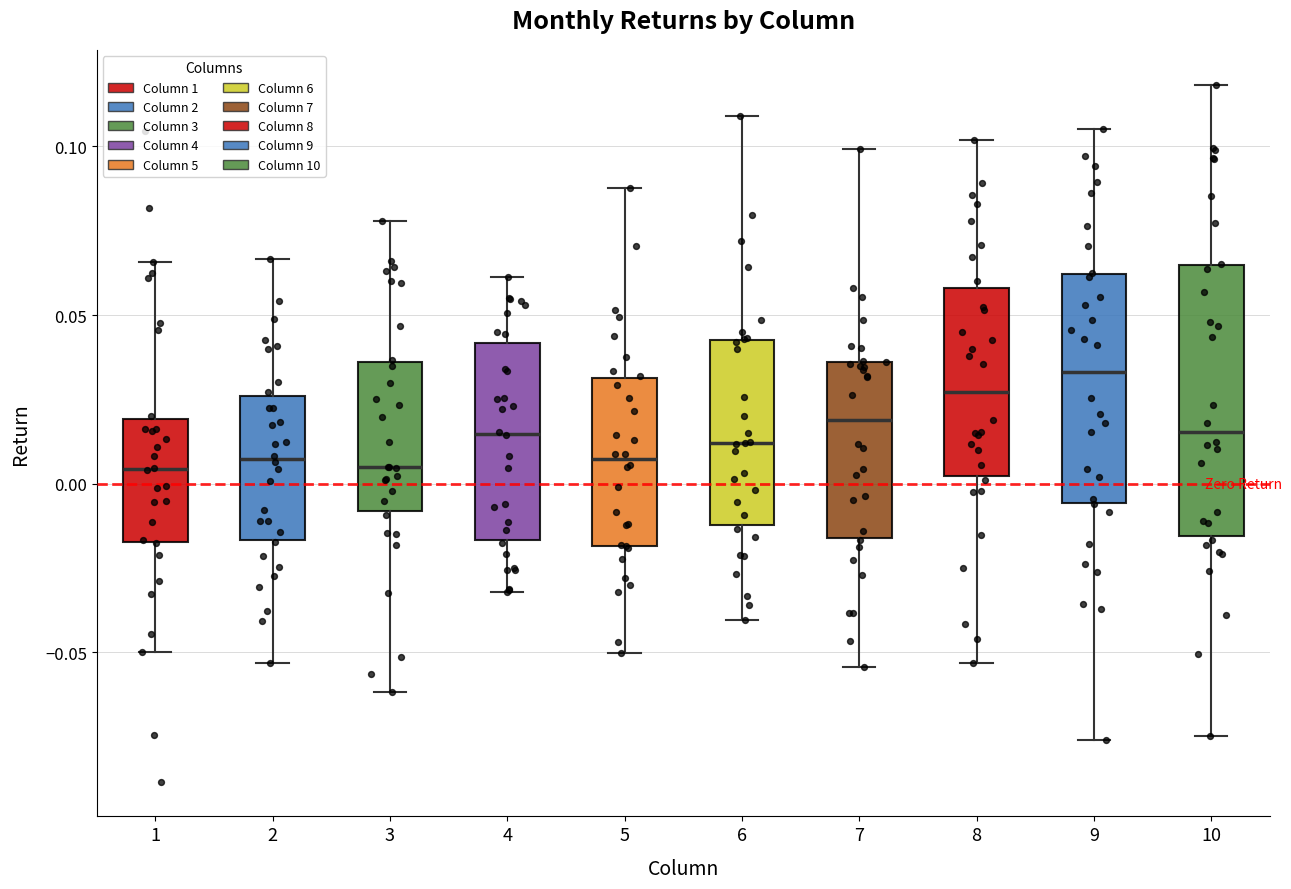

Reading left to right, read every box against the y-axis: the position of its median line, the range the box covers, and the ends of its whiskers. The values are not printed on the chart, so give them approximately, as read against the axis.

1: median 0.005, box -0.015 to 0.020, whiskers -0.050 to 0.065
2: median 0.005, box -0.015 to 0.025, whiskers -0.055 to 0.065
3: median 0.005, box -0.010 to 0.035, whiskers -0.060 to 0.080
4: median 0.015, box -0.015 to 0.040, whiskers -0.030 to 0.060
5: median 0.005, box -0.020 to 0.030, whiskers -0.050 to 0.090
6: median 0.010, box -0.010 to 0.045, whiskers -0.040 to 0.110
7: median 0.020, box -0.015 to 0.035, whiskers -0.055 to 0.100
8: median 0.025, box 0.000 to 0.060, whiskers -0.055 to 0.100
9: median 0.035, box -0.005 to 0.060, whiskers -0.075 to 0.105
10: median 0.015, box -0.015 to 0.065, whiskers -0.075 to 0.120